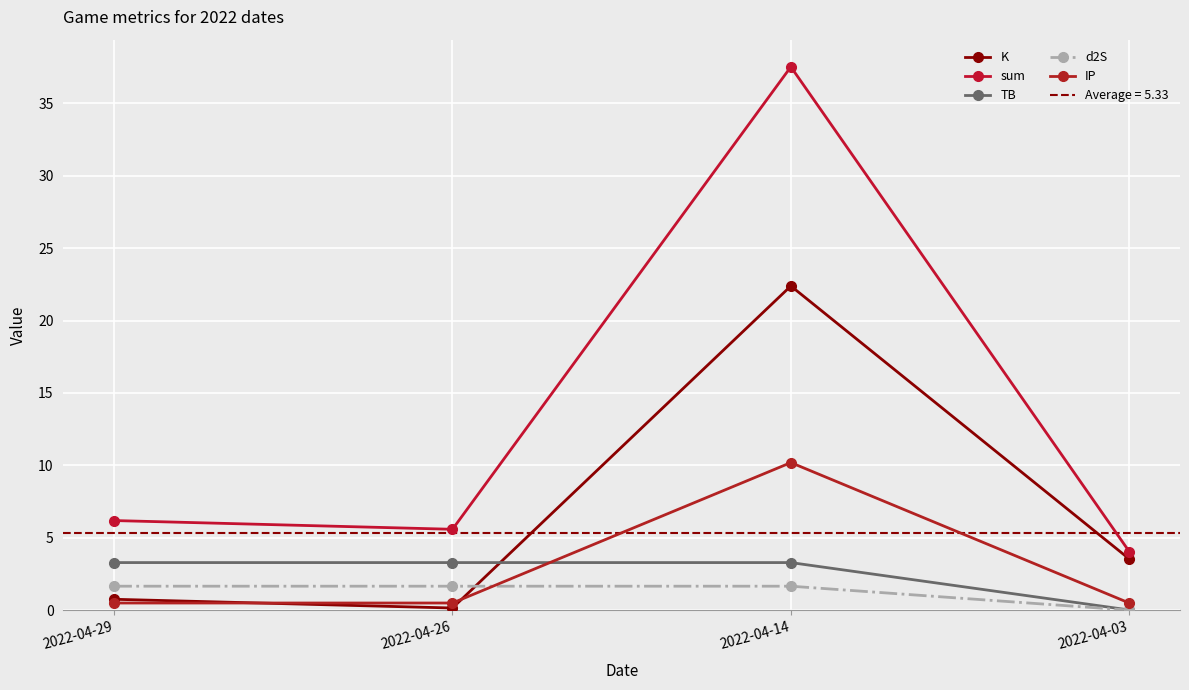

Where is the first local minimum for K?

2022-04-26